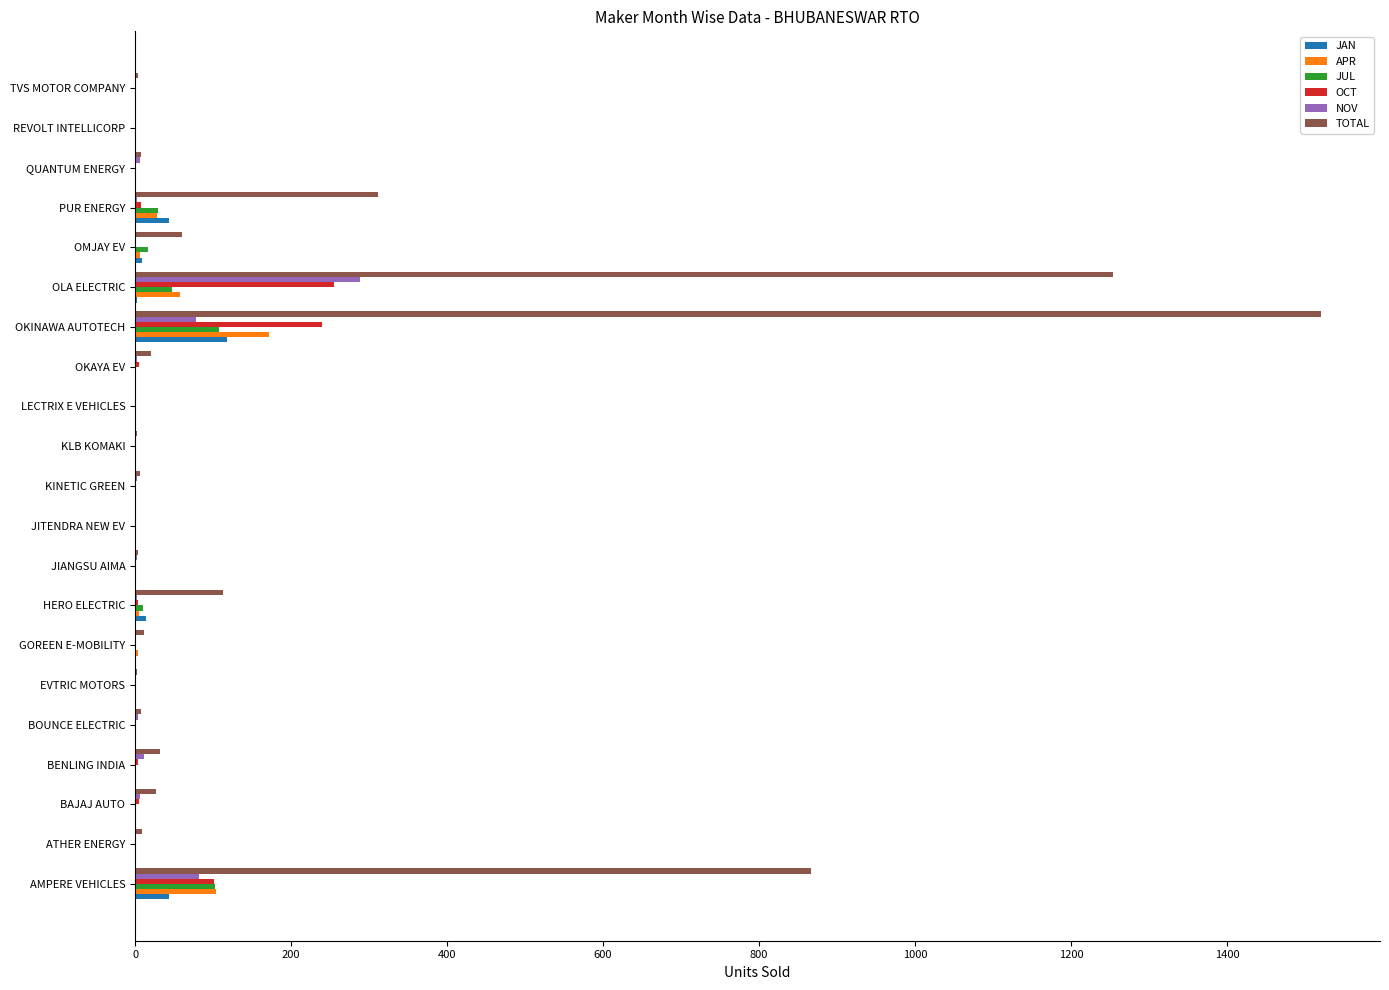

Which series changed the most between PUR ENERGY and TVS MOTOR COMPANY?

TOTAL